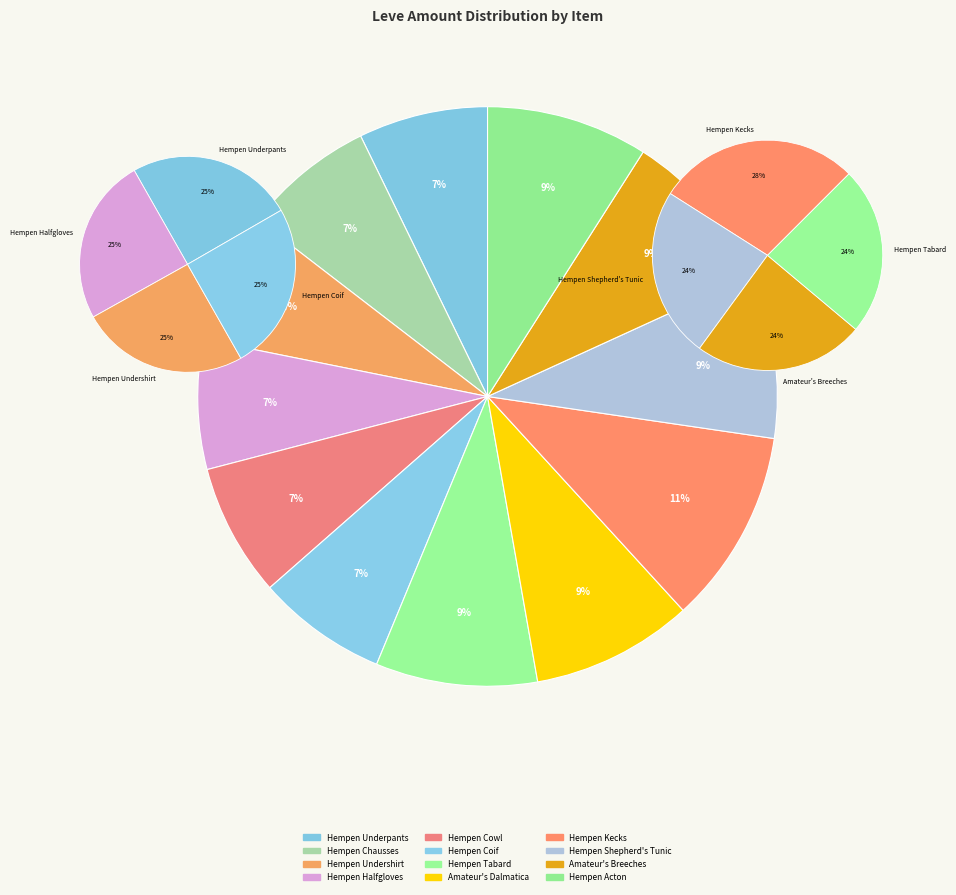

To the nearest percent, what is the difference between the largest and smallest slice percentages?

4%